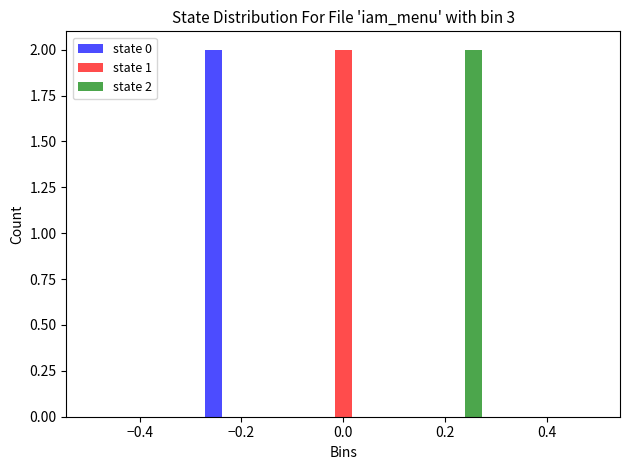

In the state 2 series, which range on the x-axis has the tallest bar?

0.16 to 0.28